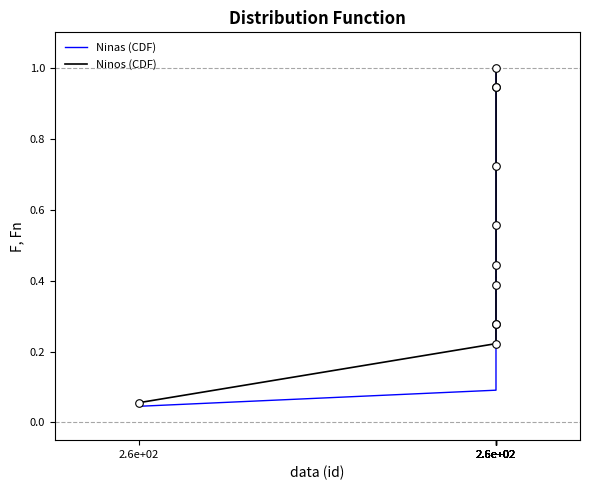

How many lines are shown in the chart?

2